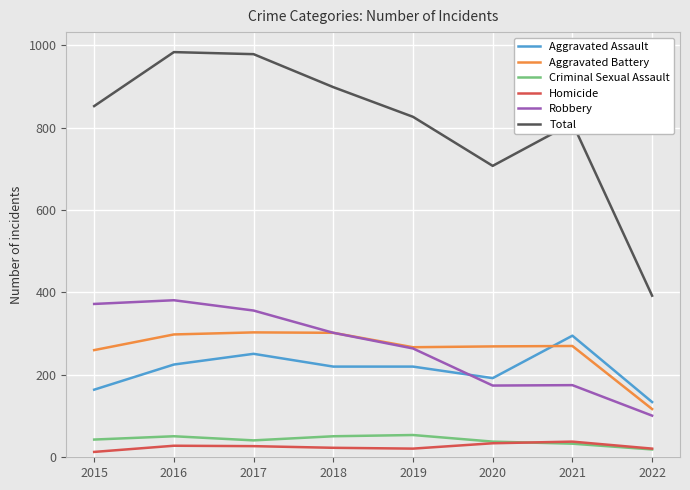

Which series has the largest total across all categories?

Total